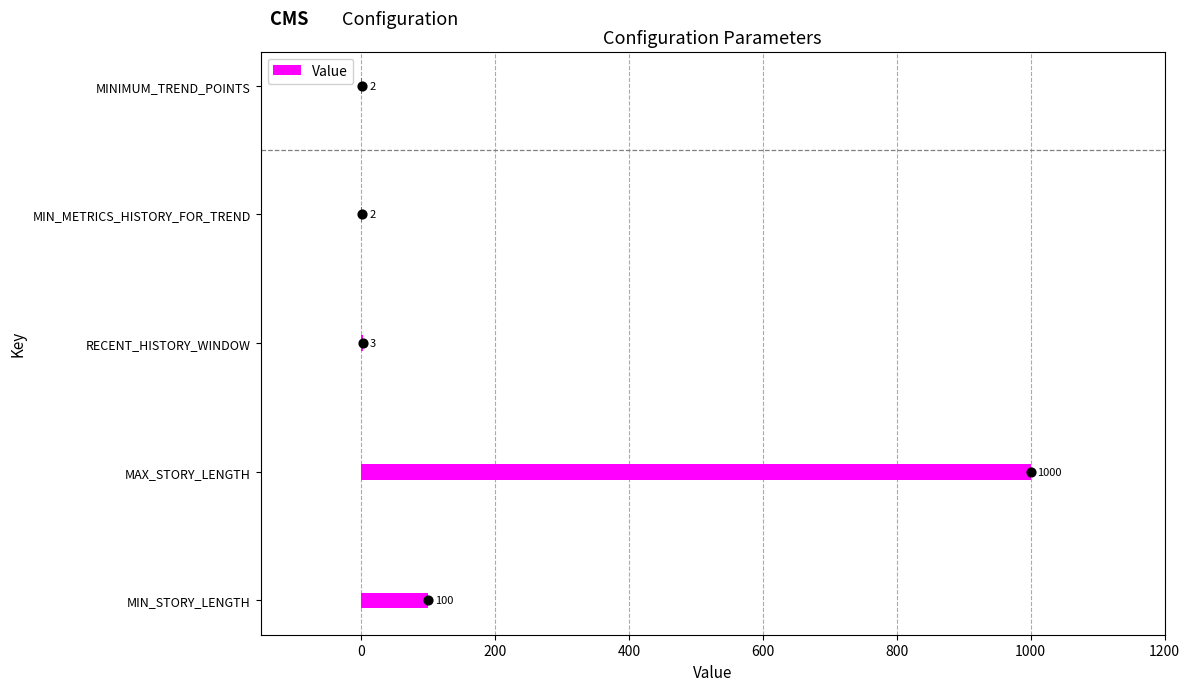

The Value series shows 144 at MIN_STORY_LENGTH. True or false?

False